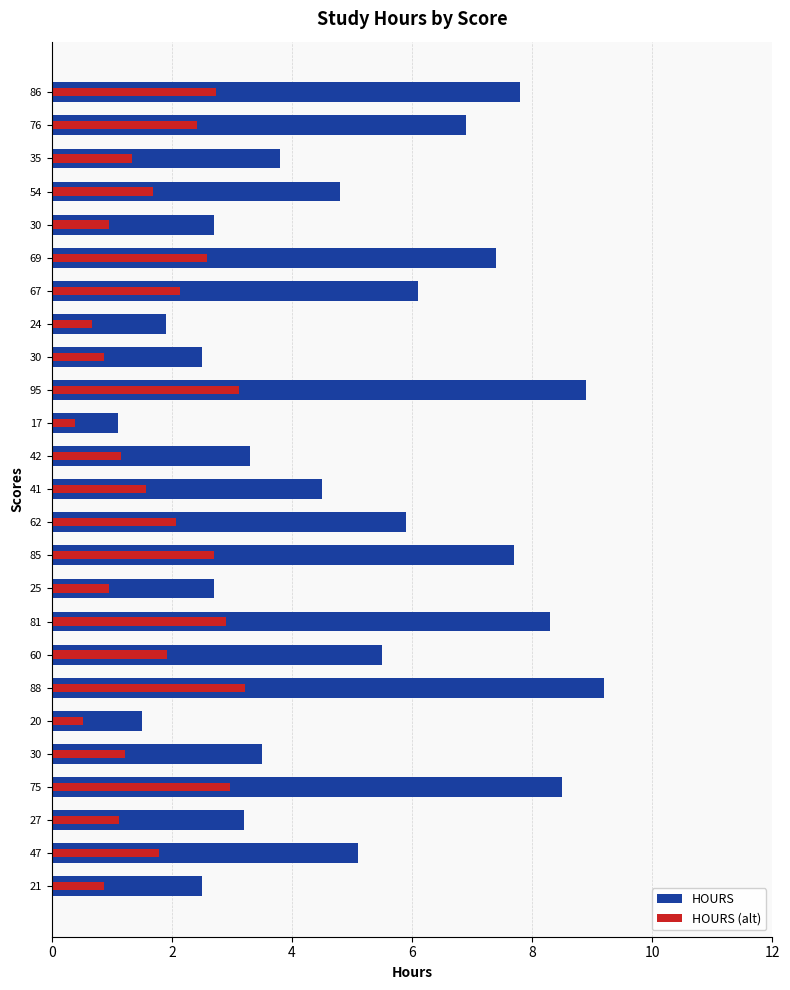

What is the difference between the second highest and minimum values in the HOURS (alt) series?

2.7